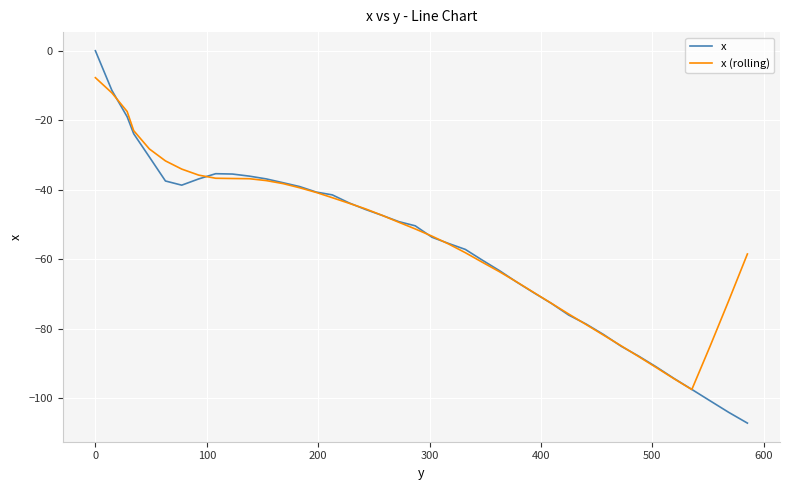

What is the average value of the x (rolling) series?

-53.6